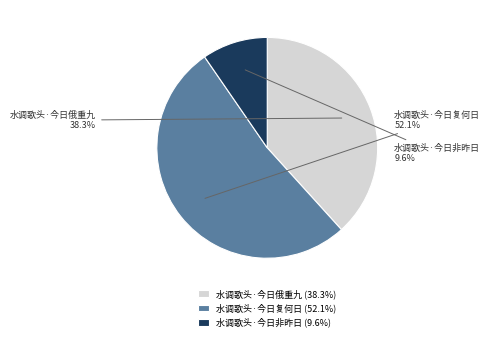

Count the number of slices in the pie.

3